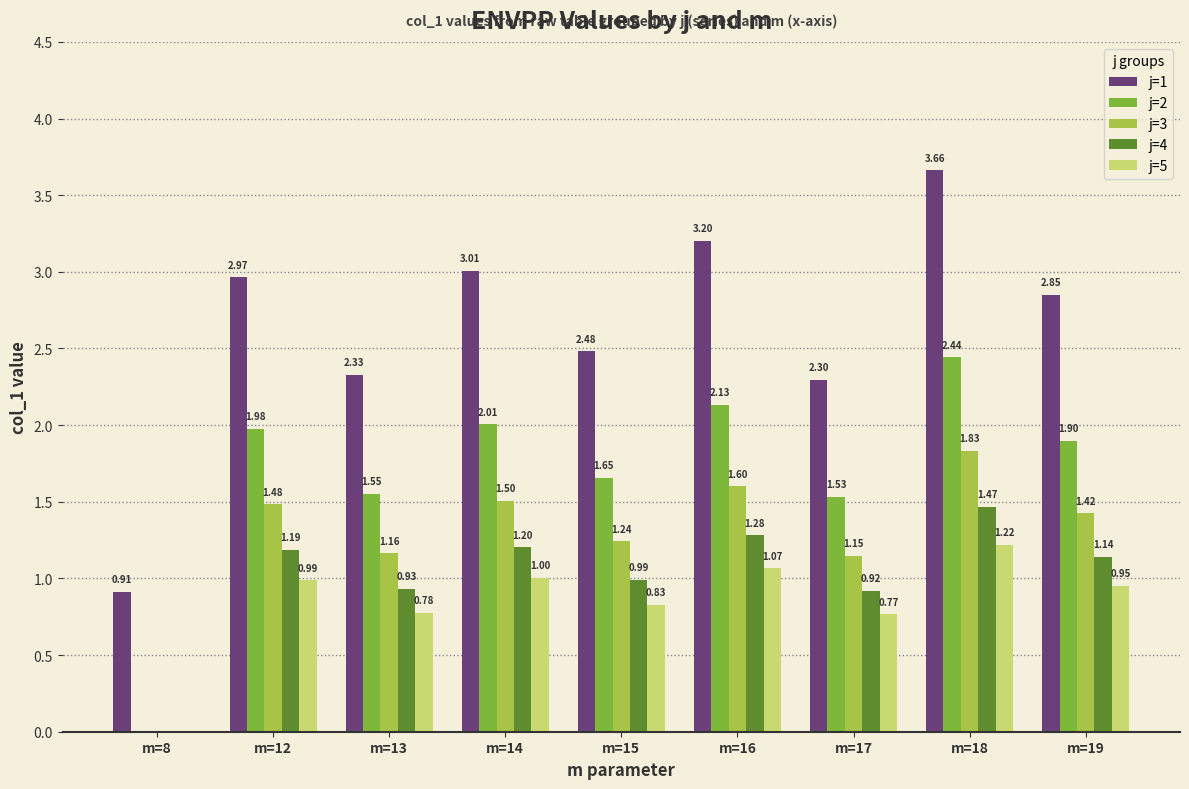

The j=5 series shows 0.5 at m=16. True or false?

False